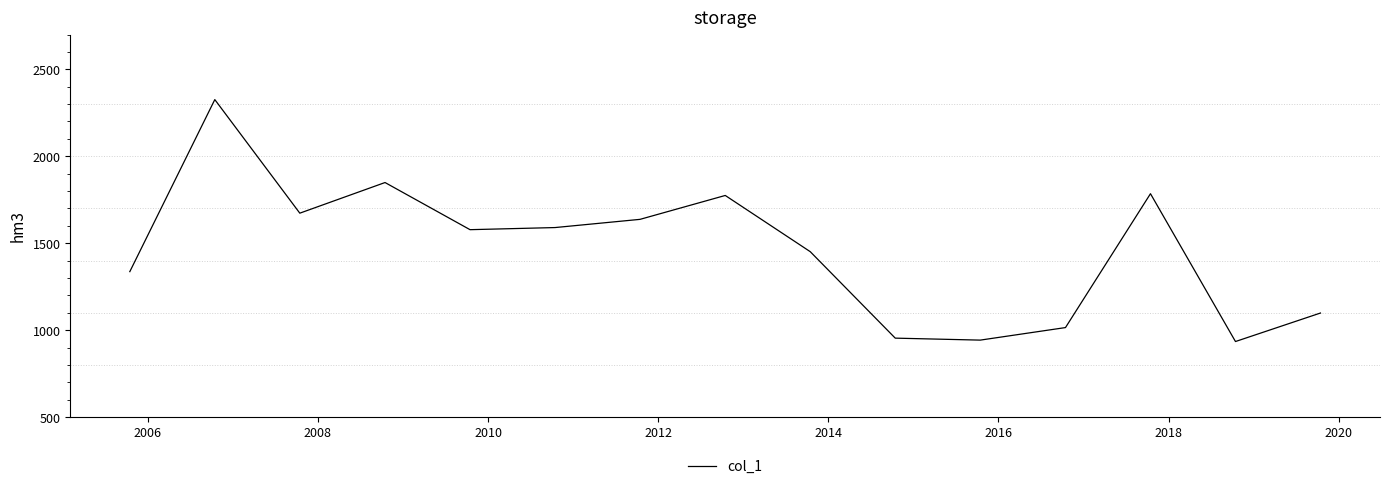

How many interior local valleys (lower than both neighbors) does the data have?

4